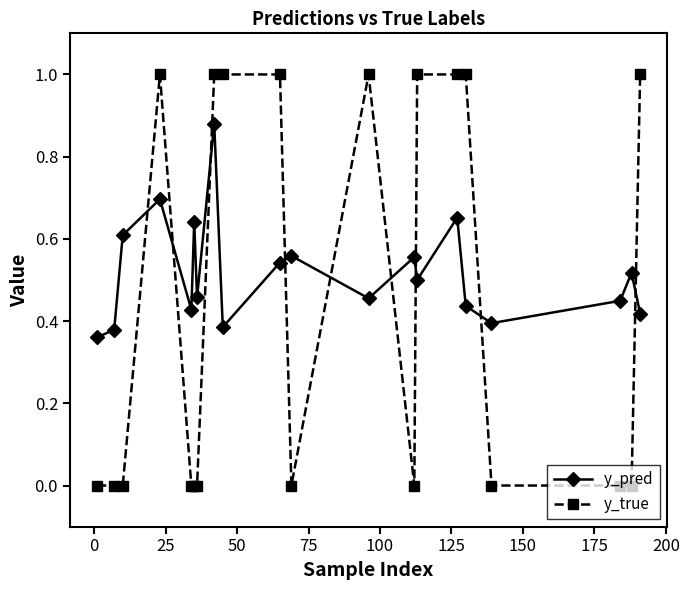

Rank the series by their maximum value, from lowest to highest.

y_pred, y_true